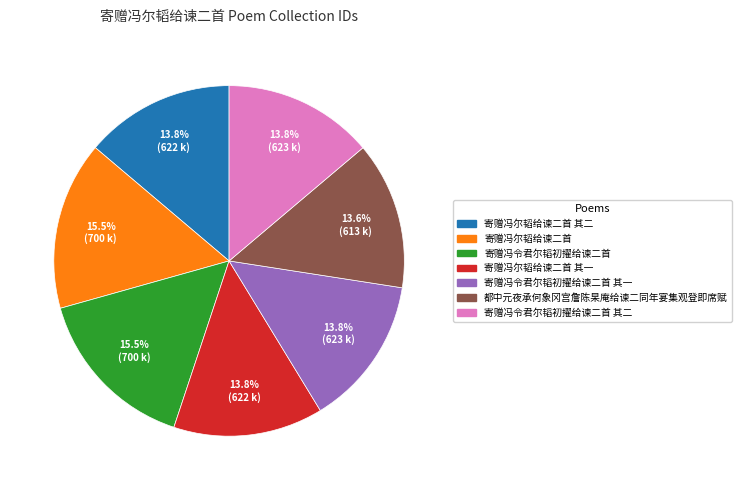

Does any single category account for the majority?

No